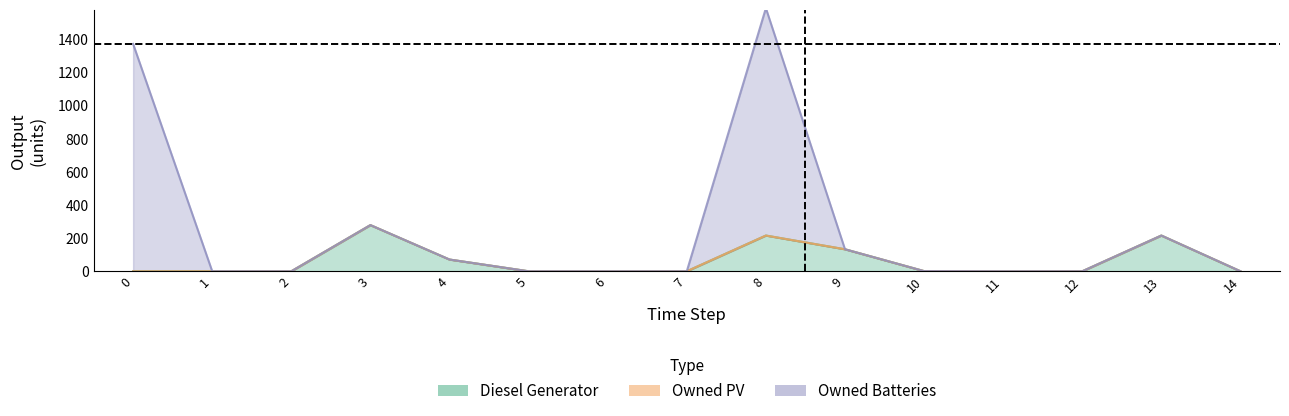

In Diesel Generator, how many points are higher than both neighbors (excluding endpoints)?

3